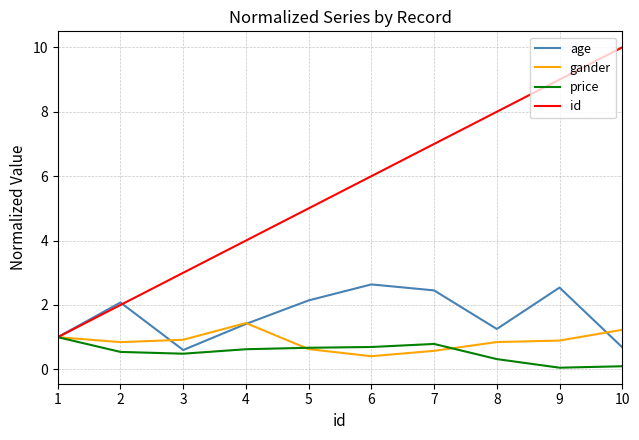

True or false: age has a value of 0.6 at 3.

True